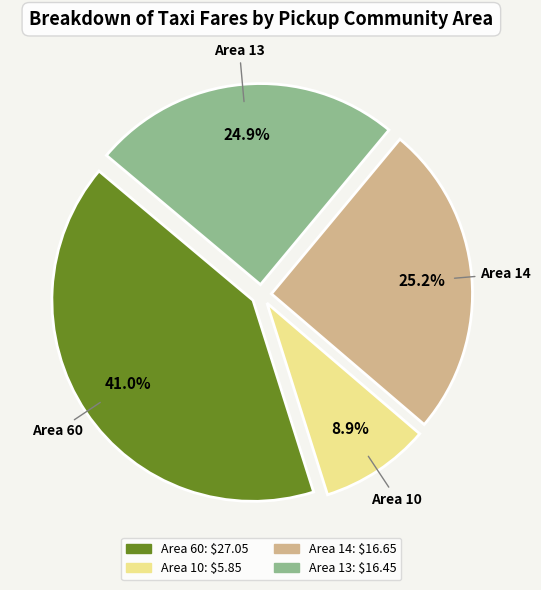

To the nearest percent, what portion does Area 10 represent?

9%